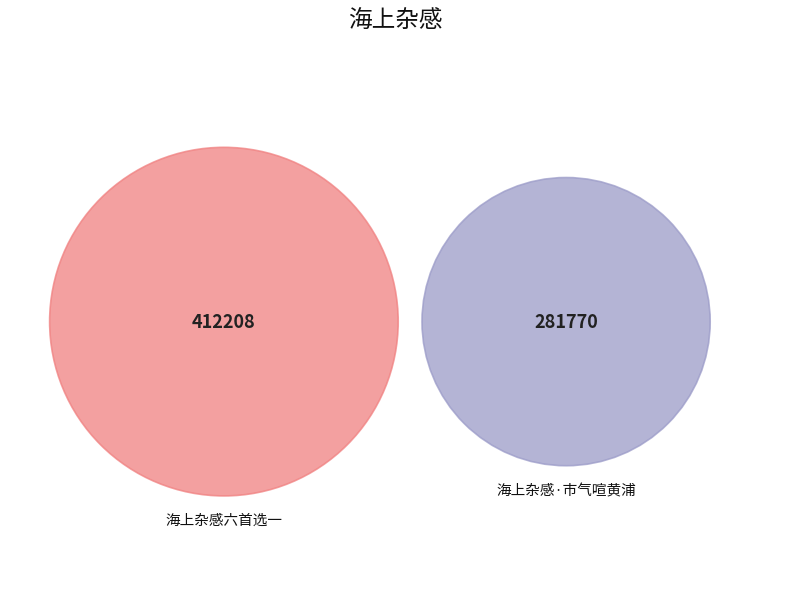

What is the change in value from 海上杂感六首选一 to 海上杂感·市气喧黄浦?

-130438